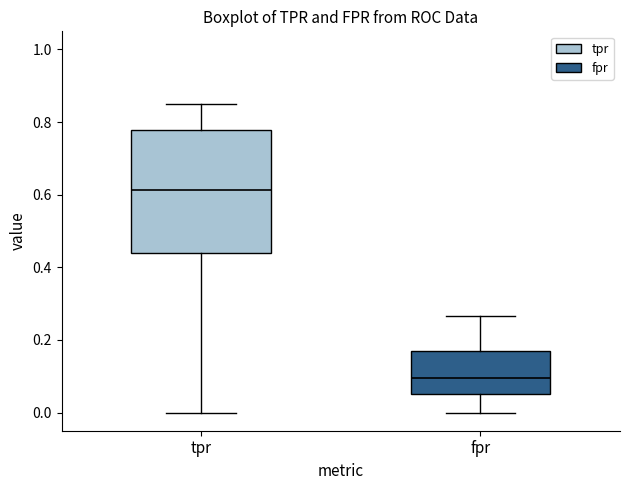

Reading left to right, transcribe this box plot: for each box, give where its median line is, the range the box spans, and where its two whiskers end, as read against the y-axis. The values are not printed on the chart, so give them approximately, as read against the axis.

tpr: median 0.62, box 0.44 to 0.78, whiskers 0.00 to 0.84
fpr: median 0.10, box 0.06 to 0.18, whiskers 0.00 to 0.26